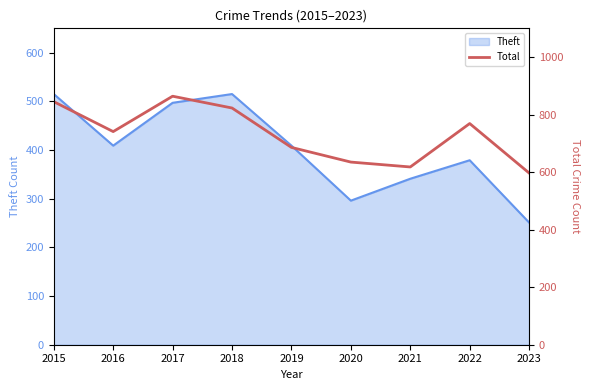

Count the number of categories in the chart.

9